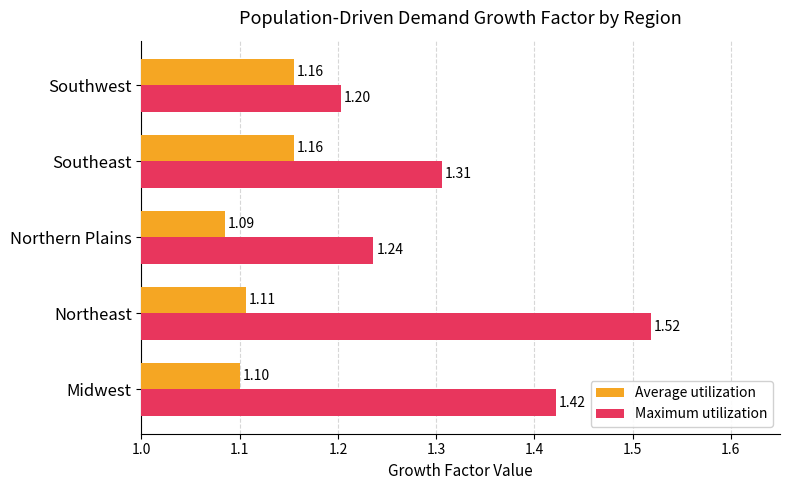

At which category is the sum across all series the highest?

Northeast